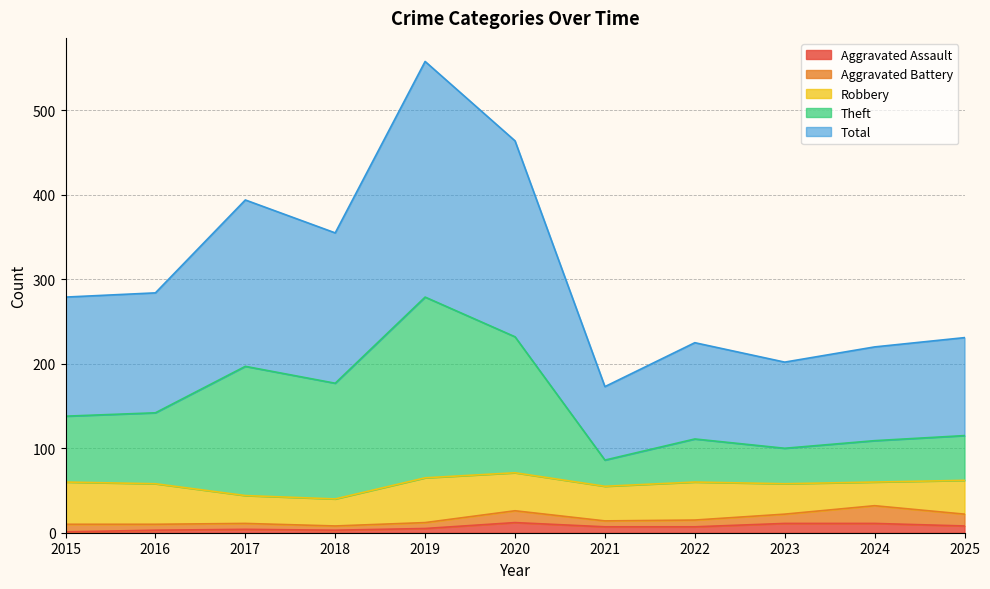

Is the value of Aggravated Assault at 2021 greater than the value of Theft at 2020?

No